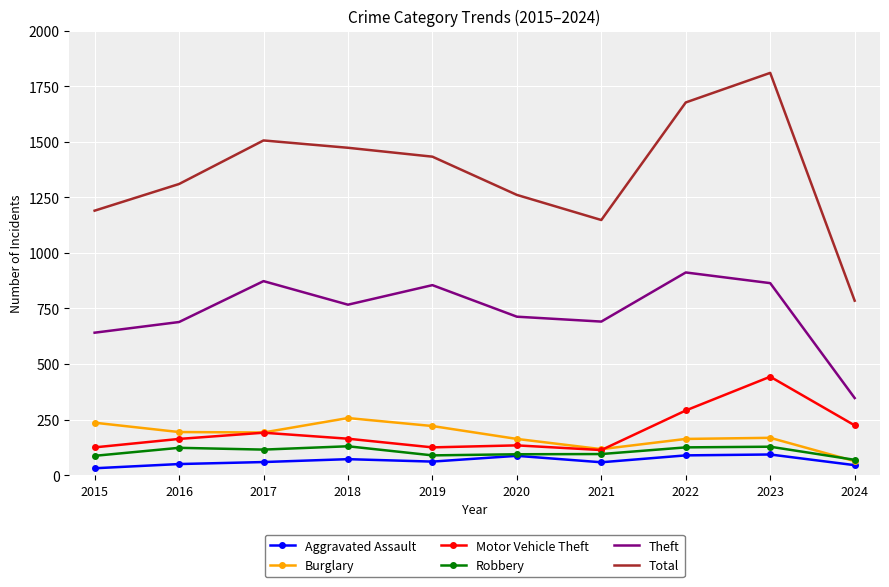

Is it true that Motor Vehicle Theft equals 291 at 2022?

True